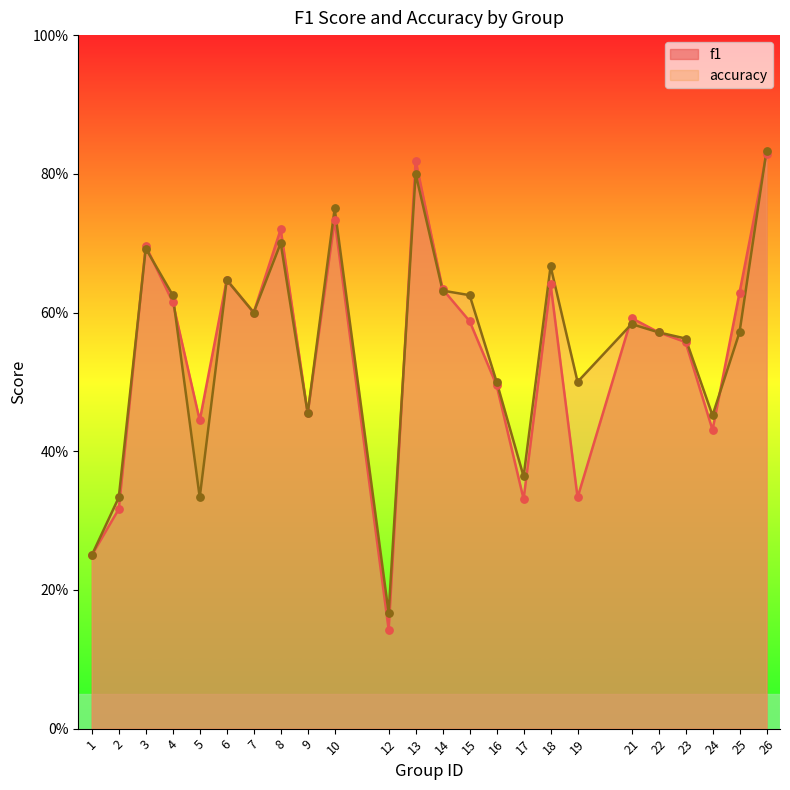

What is the total value across all series at 24?

0.9